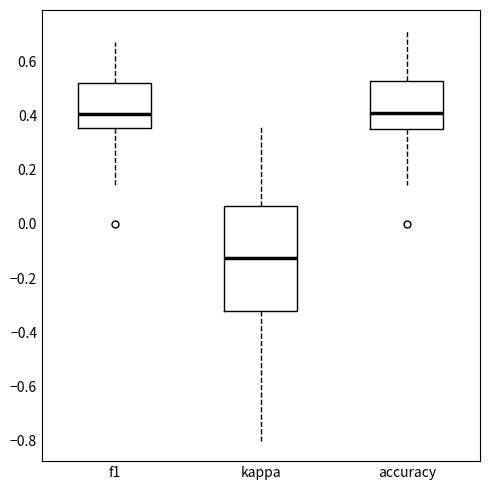

Comparing the boxes themselves (not the whiskers), which one is the tallest?

kappa